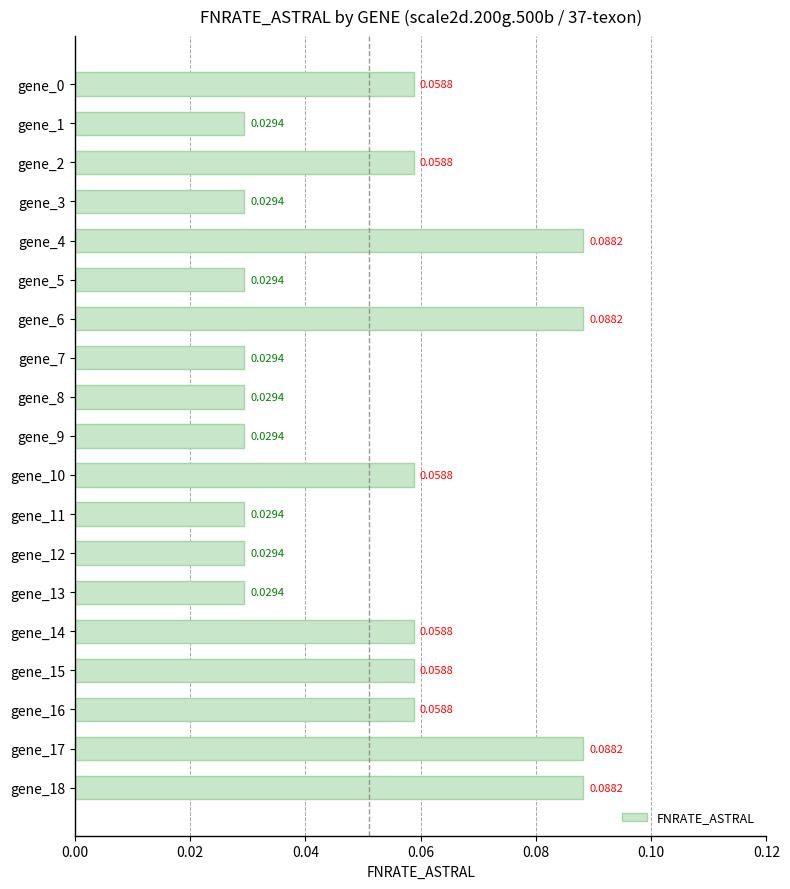

How many bars are there in total?

19